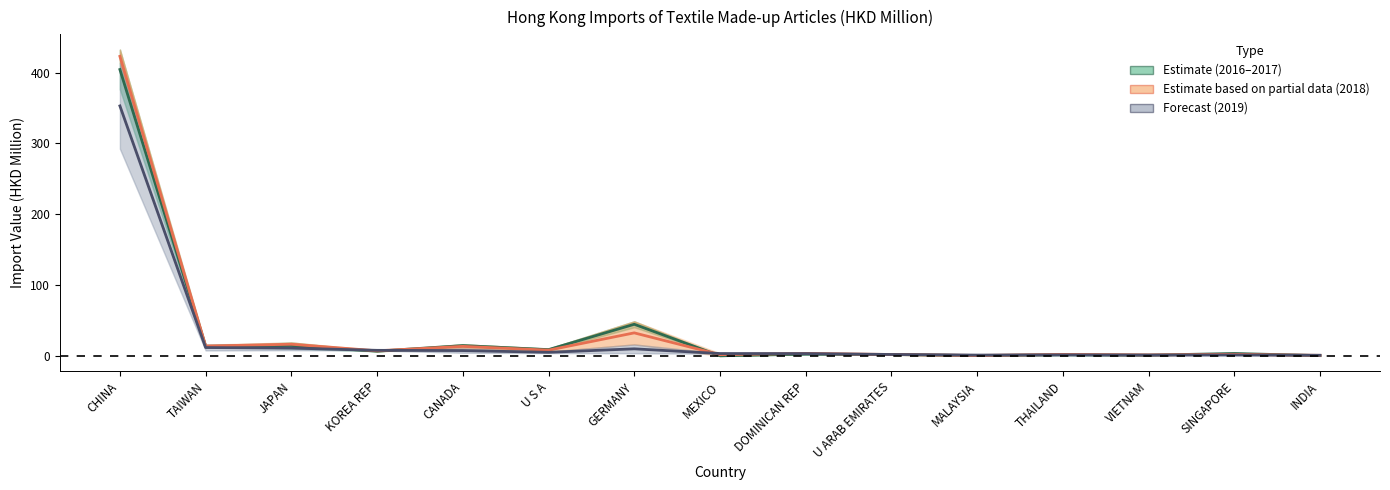

Does the chart display data point markers on the line(s)?

No